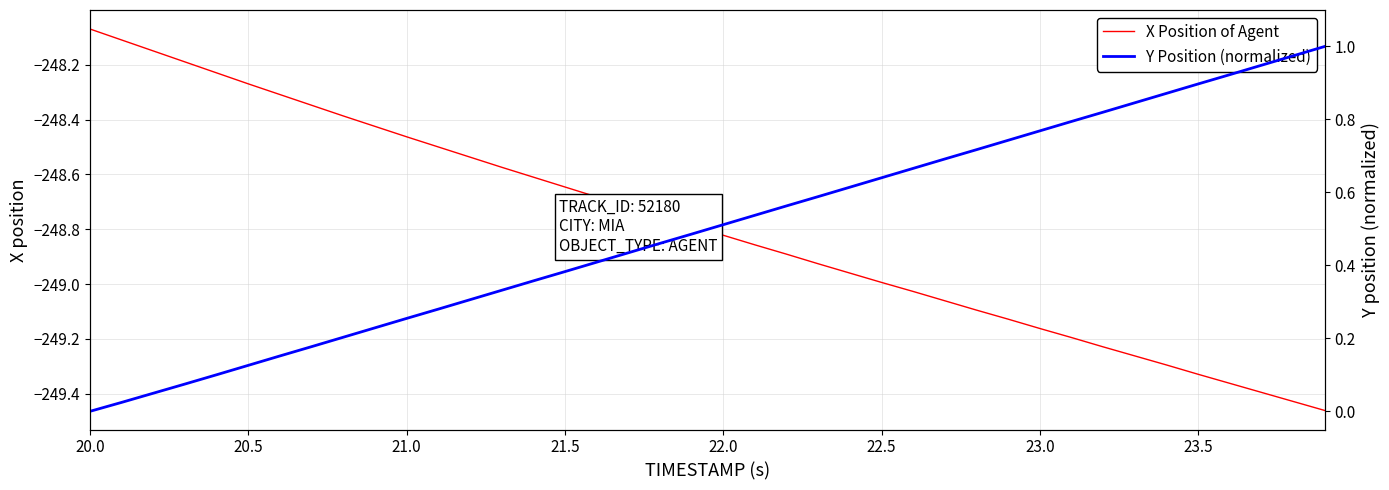

The X Position of Agent series shows -442.4 at 22.0. True or false?

False